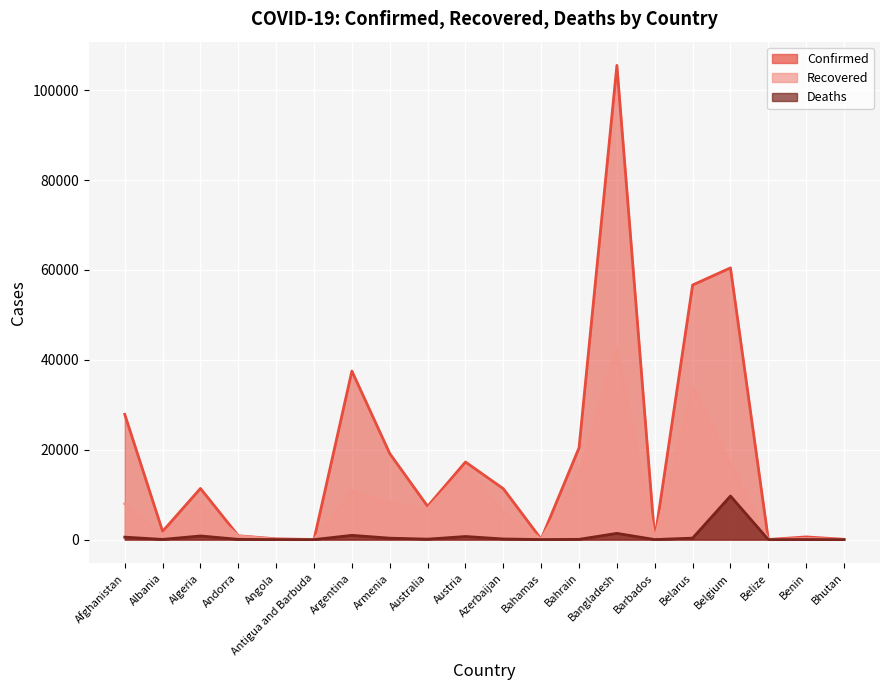

What is the label of the 2nd point from the left?

Albania